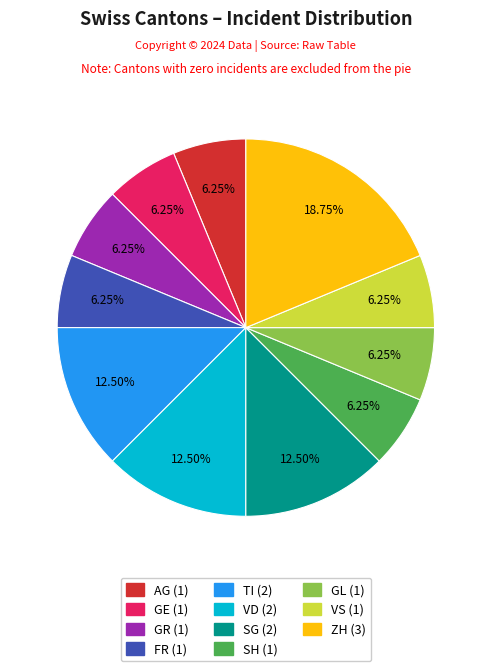

Is there a majority slice in this chart?

No